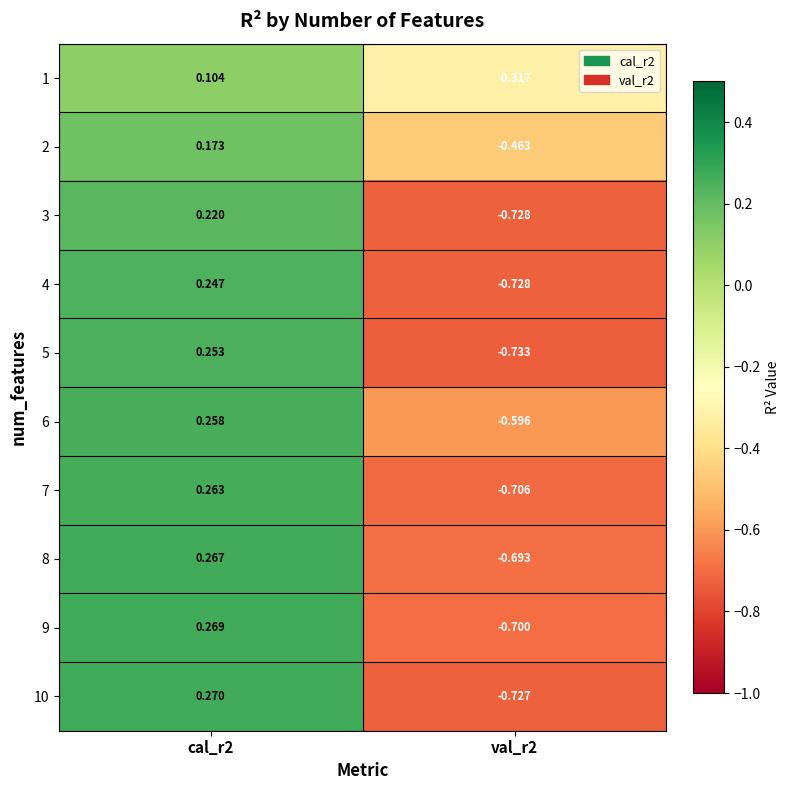

List the series in order of their peak value, highest first.

10, 9, 8, 7, 6, 5, 4, 3, 2, 1